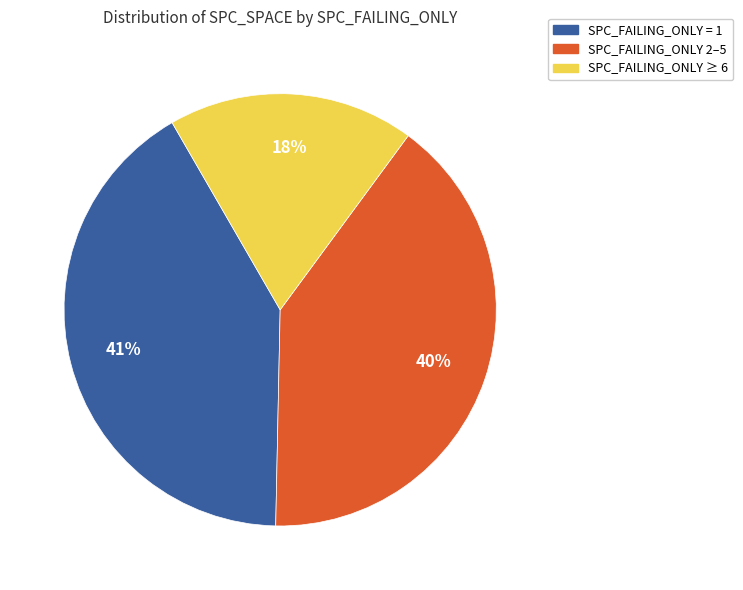

Is there a majority slice in this chart?

No